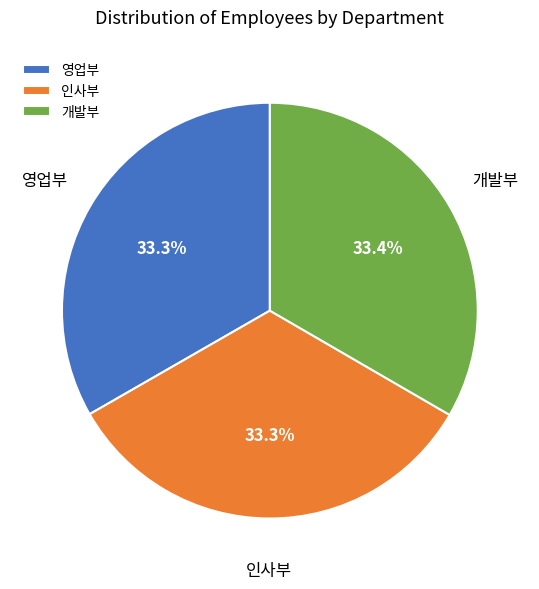

Combined, do 개발부 and 영업부 account for over 50%?

Yes